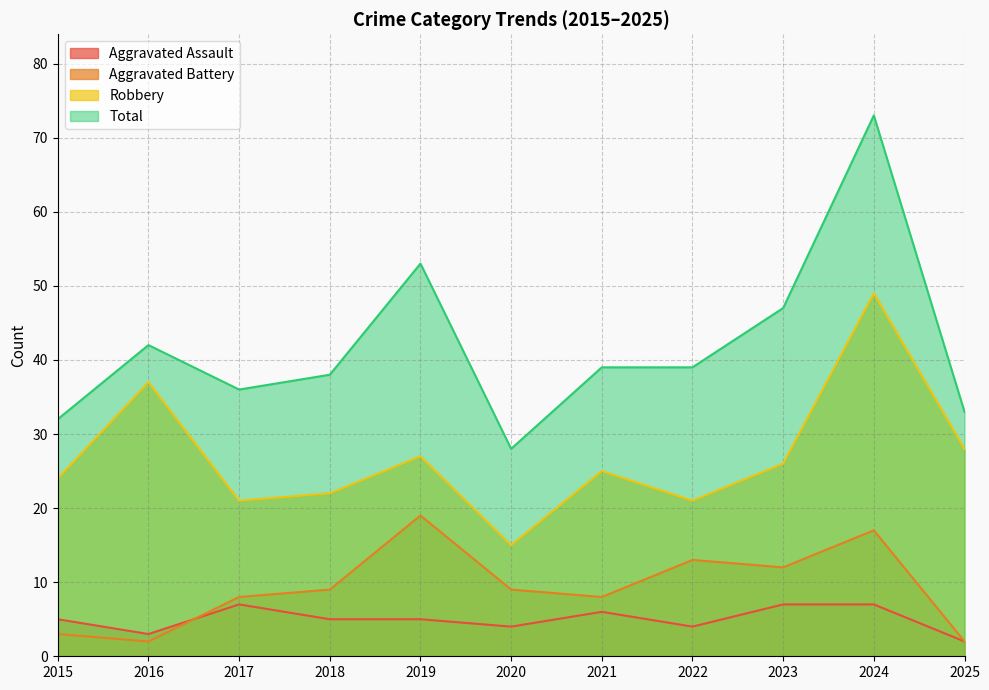

What is the difference between the Total values at 2016 and 2021?

3